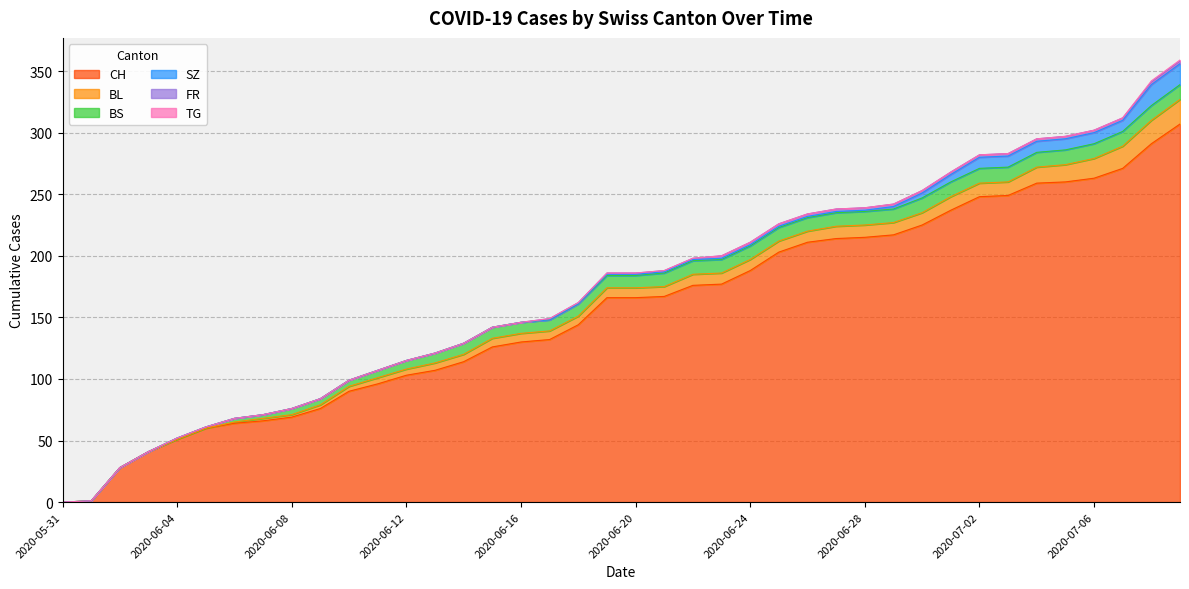

Does the chart display data point markers on the line(s)?

No